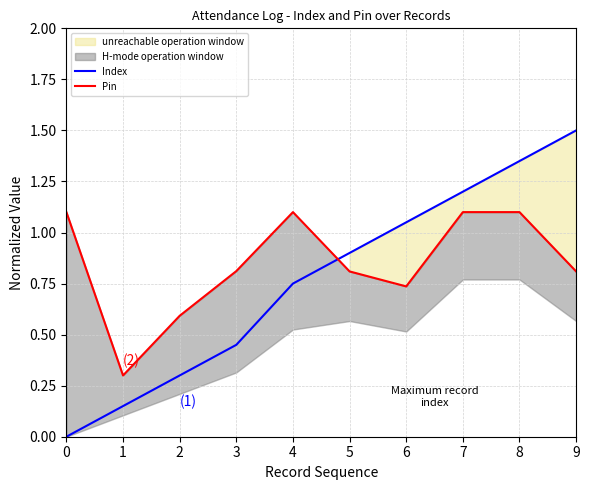

Which series has the largest range (max minus min)?

Index (1)